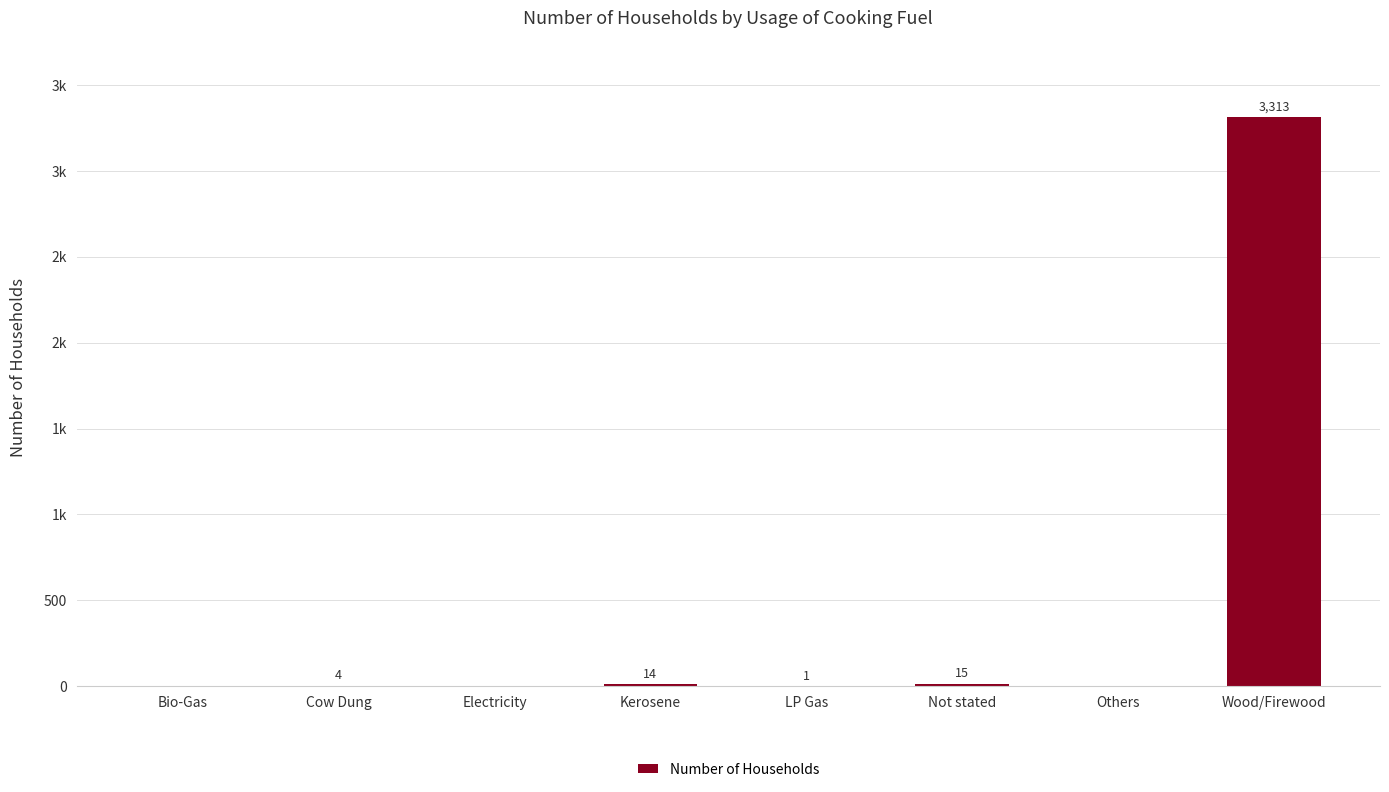

Which category has the highest value across all series?

Wood/Firewood